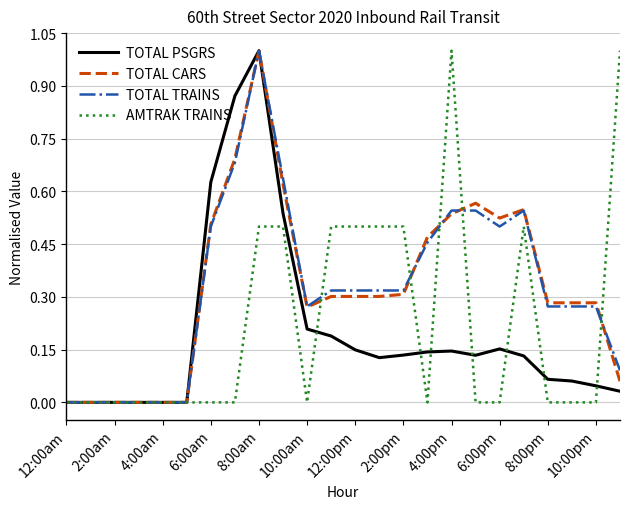

What is the maximum value for AMTRAK TRAINS?

1.0